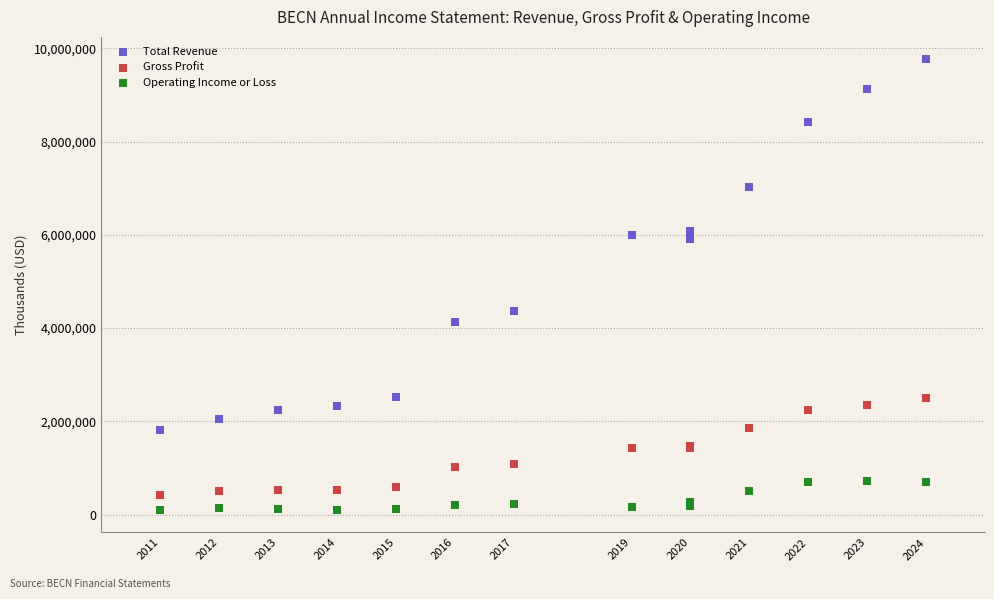

Across all series, what Y value is closest to 4931050?

4376700